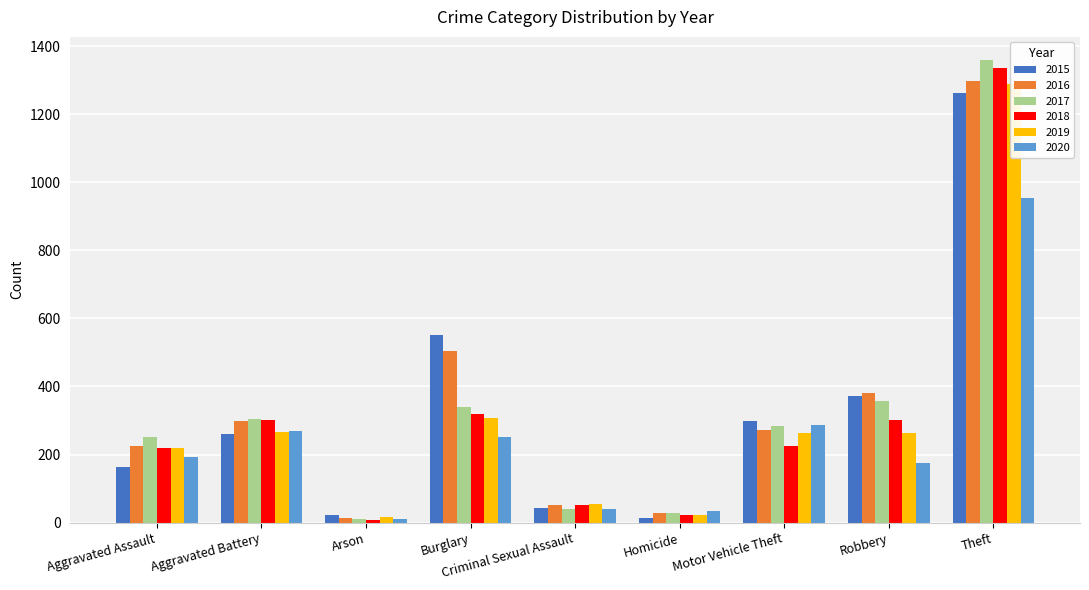

Which category has the highest value across all series?

Theft